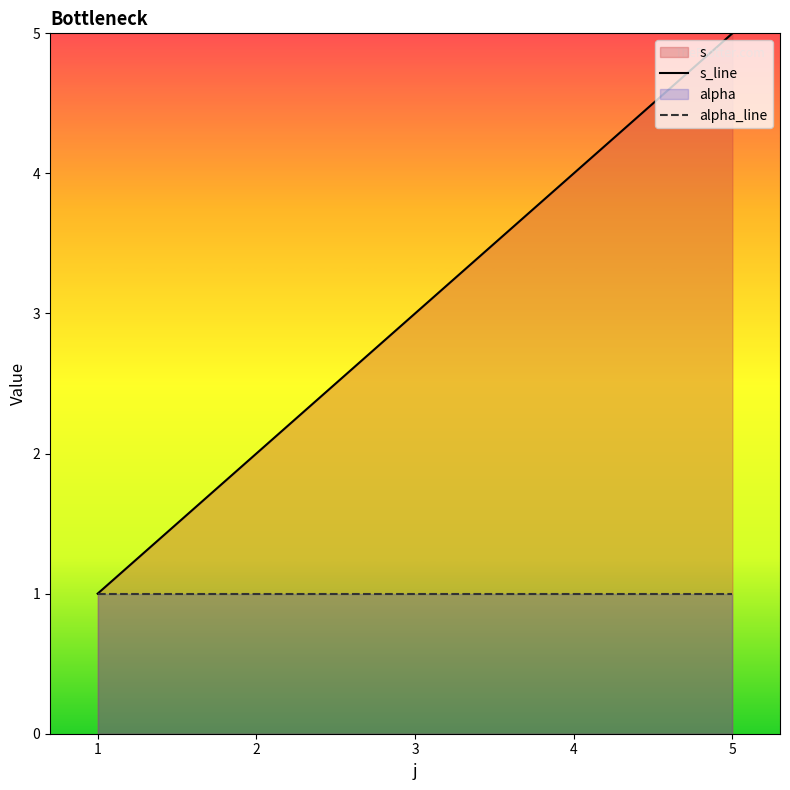

How many lines are shown in the chart?

2